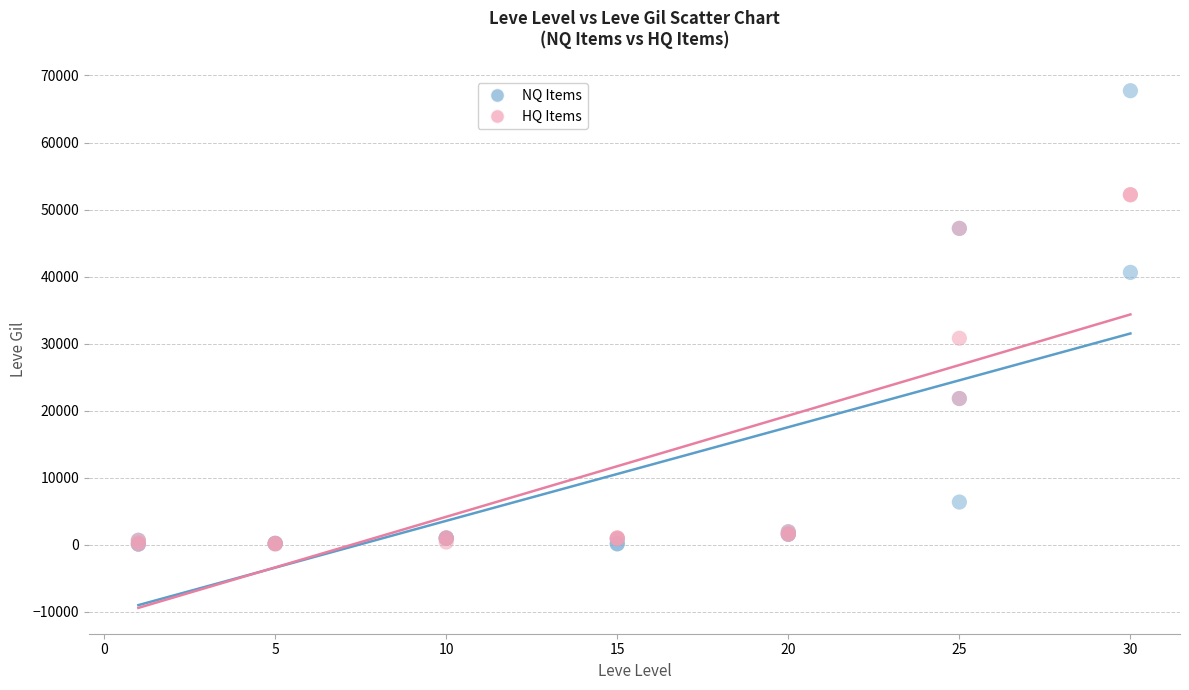

Across all series, what Y value is closest to 33920?

30820